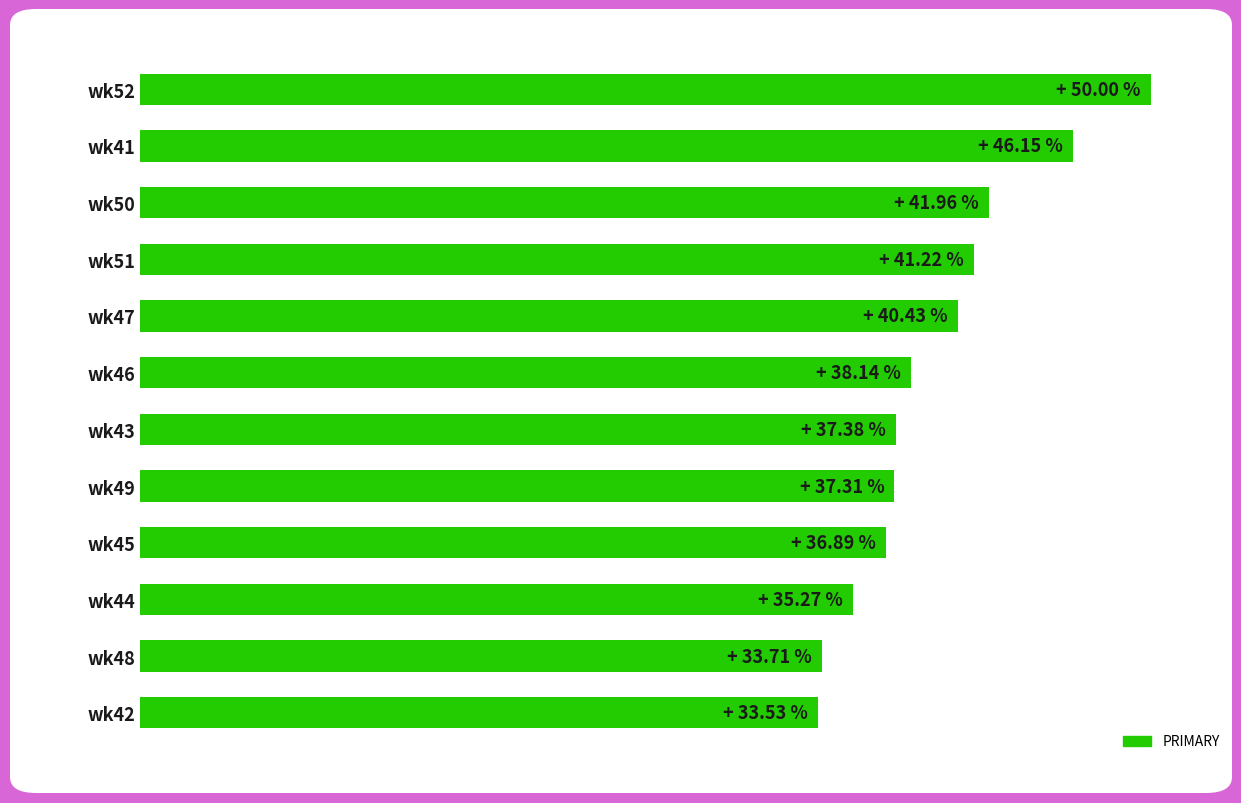

Does the chart contain any negative values?

No